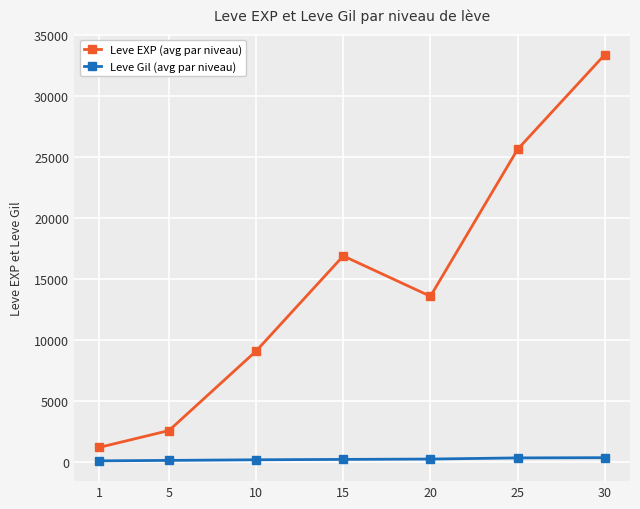

True or false: Leve Gil (avg par niveau) and Leve EXP (avg par niveau) cross at least once.

False